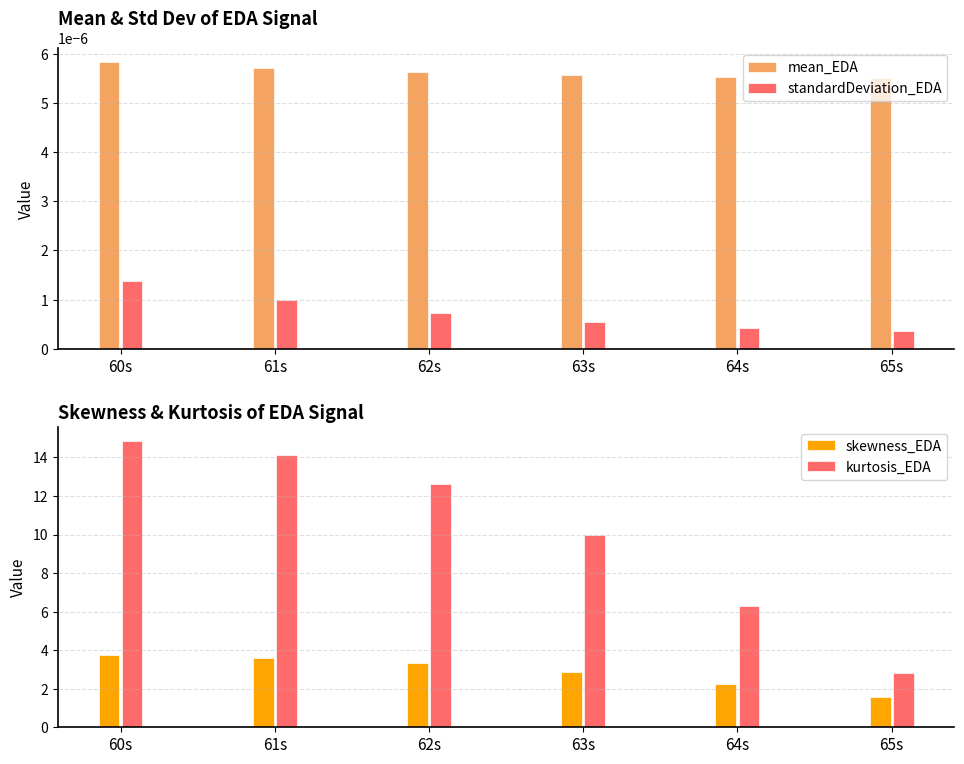

Which series has the largest range (max minus min)?

kurtosis_EDA